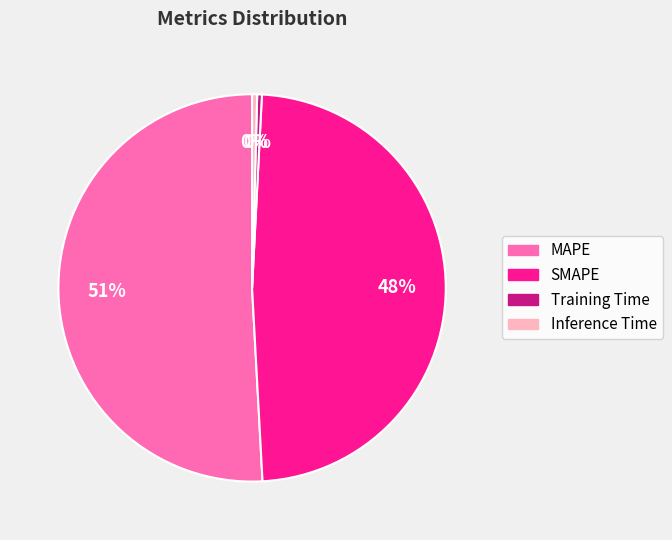

To the nearest percent, what is the difference between the Inference Time and SMAPE slice percentages?

48%